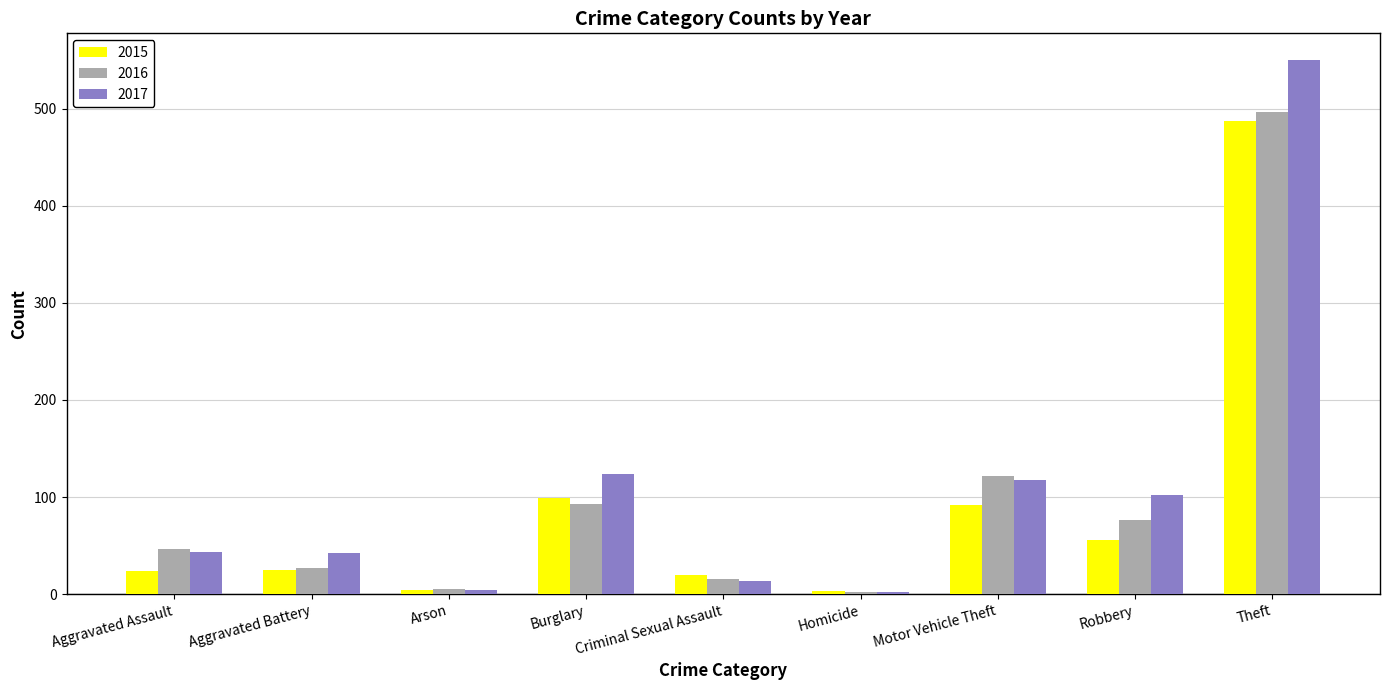

Which series has the largest total across all categories?

2017